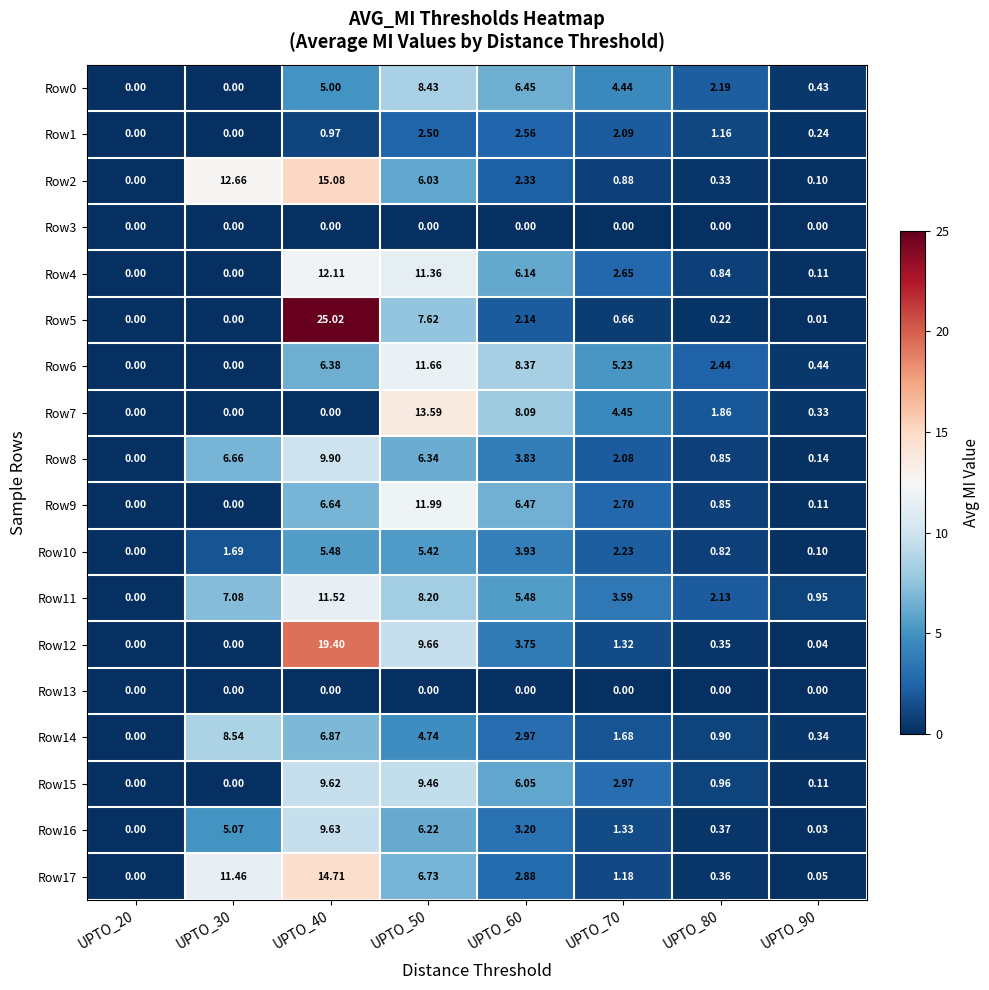

What is the spread (max minus min) of values at UPTO_40?

25.0